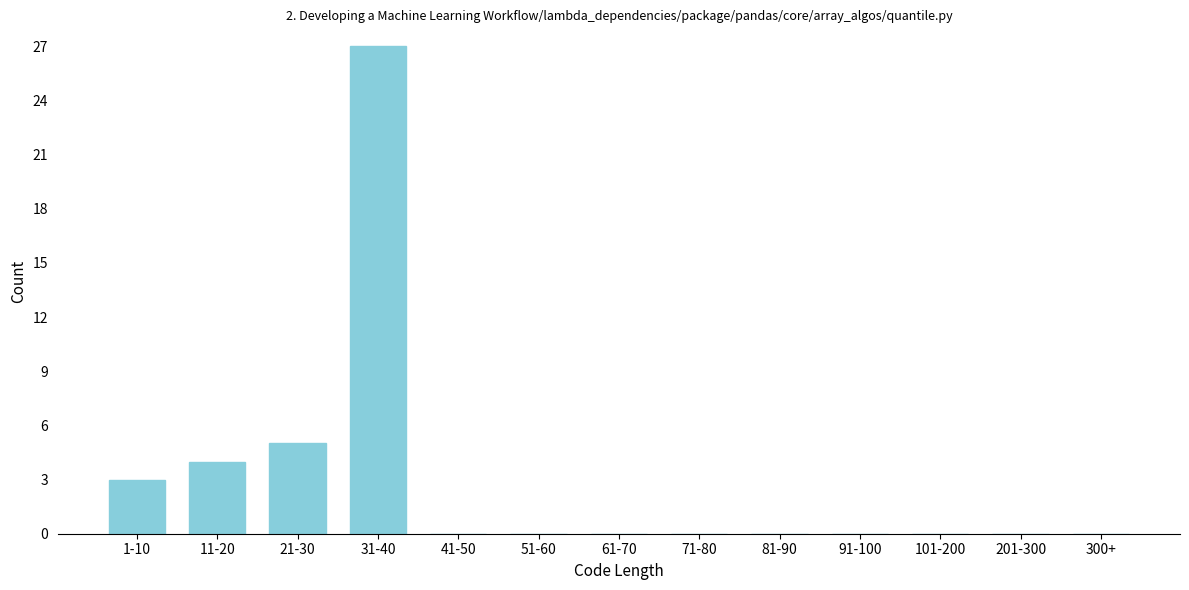

Reading right to left, transcribe all the data shown in this chart.

300+=0	201-300=0	101-200=0	91-100=0	81-90=0	71-80=0	61-70=0	51-60=0	41-50=0	31-40=27	21-30=5	11-20=4	1-10=3